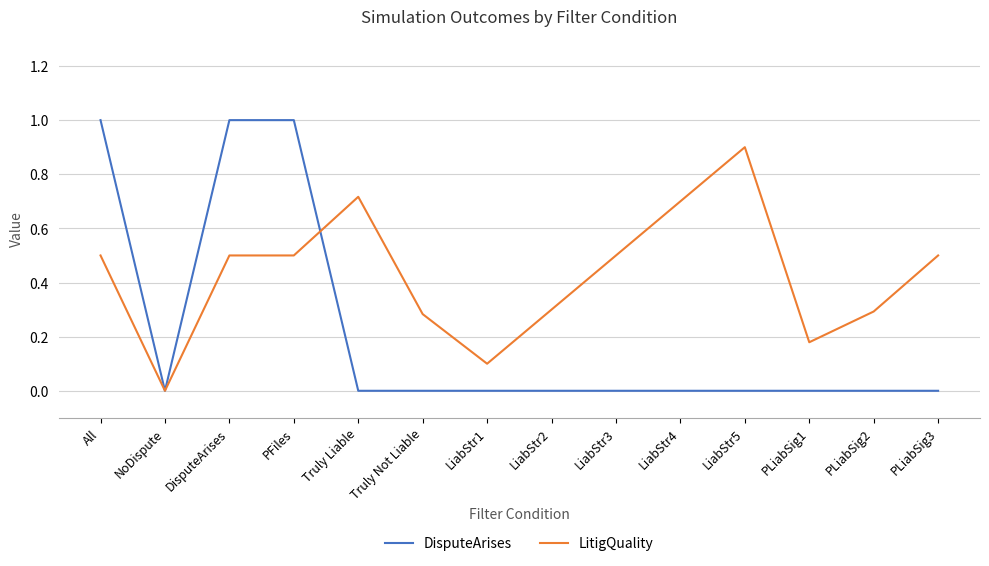

Which series has the largest total across all categories?

LitigQuality